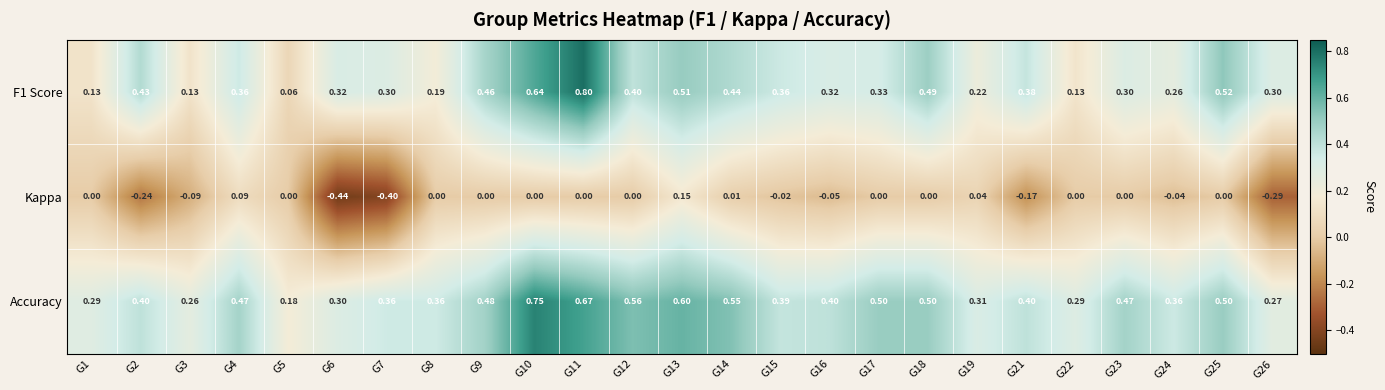

List the series in order of their overall mean, lowest first.

Kappa, F1 Score, Accuracy